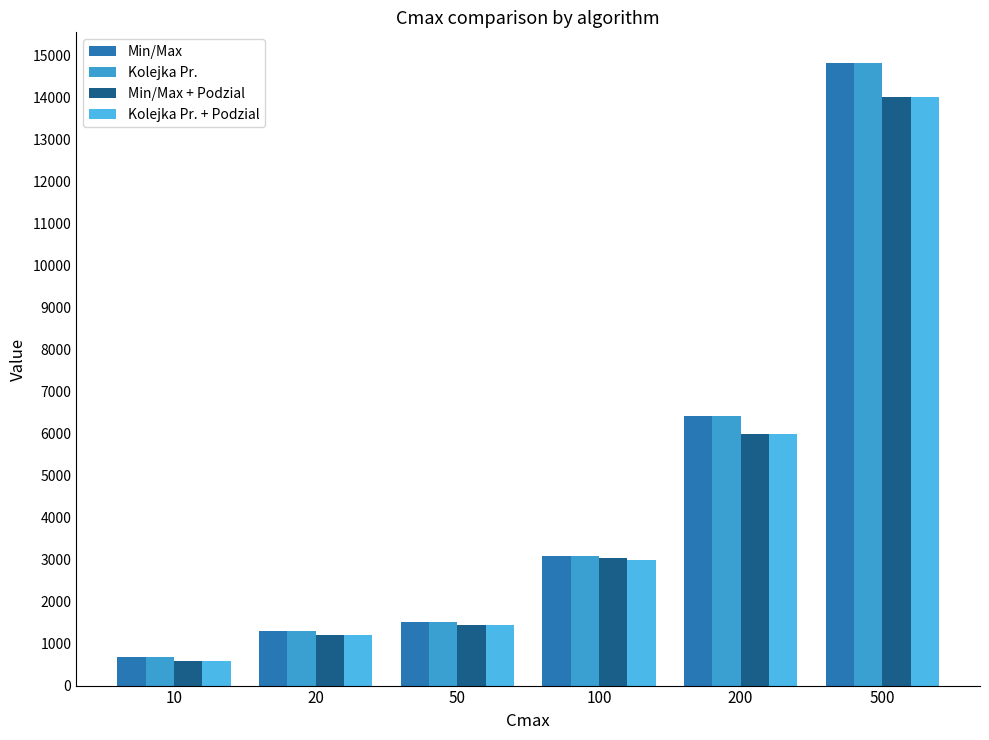

At which category is the sum across all series the highest?

500